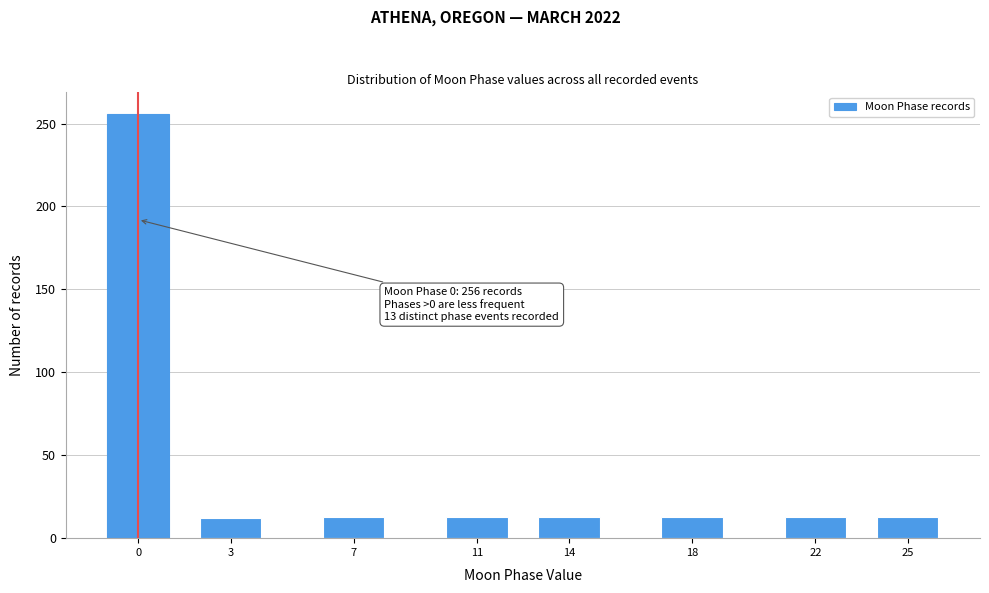

What is the change in value from 0 to 22?

-243